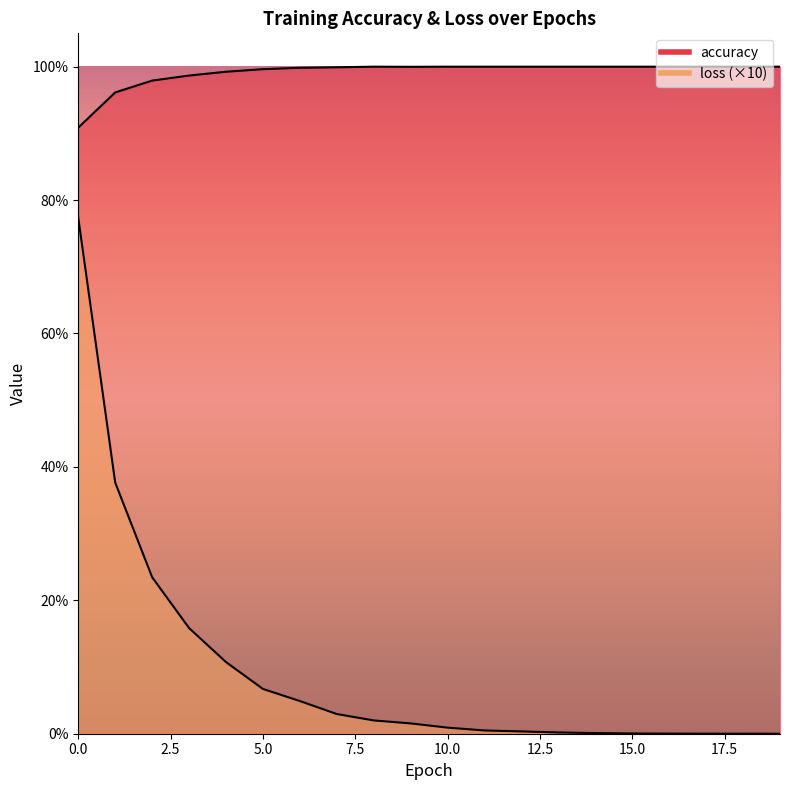

Rank the series by their average value, from highest to lowest.

accuracy, loss